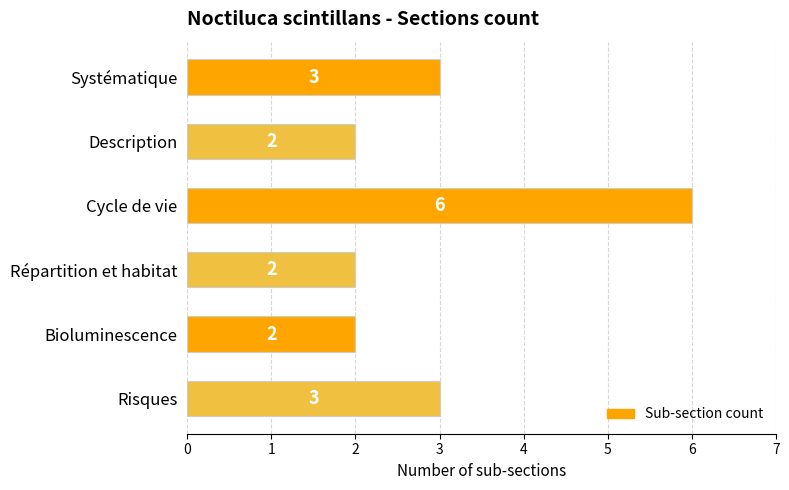

What is the value of the 1st bar from the top?

3